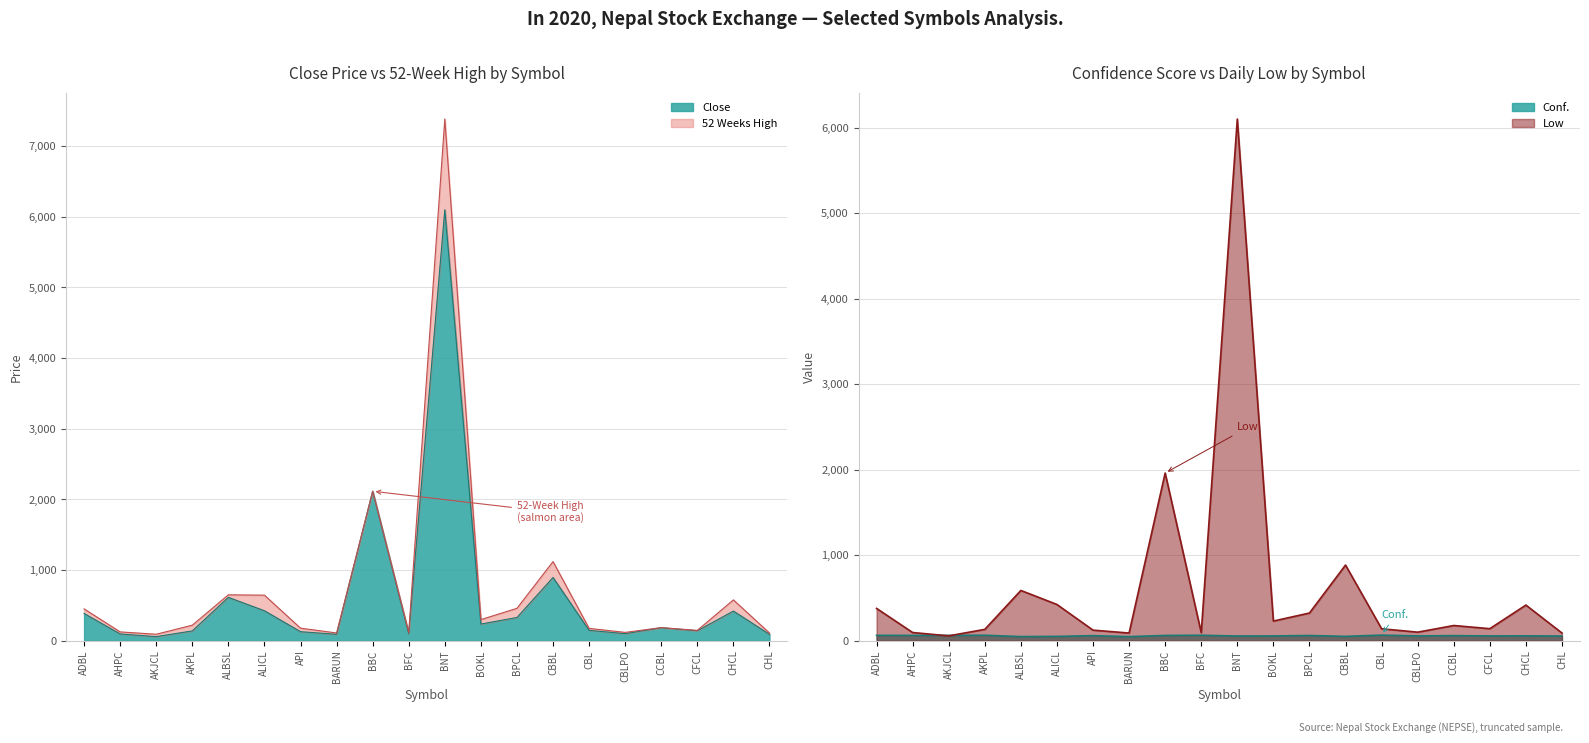

List the labels in order of 52 Weeks High value, largest first.

BNT, BBC, CBBL, ALBSL, ALICL, CHCL, BPCL, ADBL, BOKL, AKPL, CCBL, API, CBL, CFCL, AHPC, CBLPO, BFC, BARUN, CHL, AKJCL